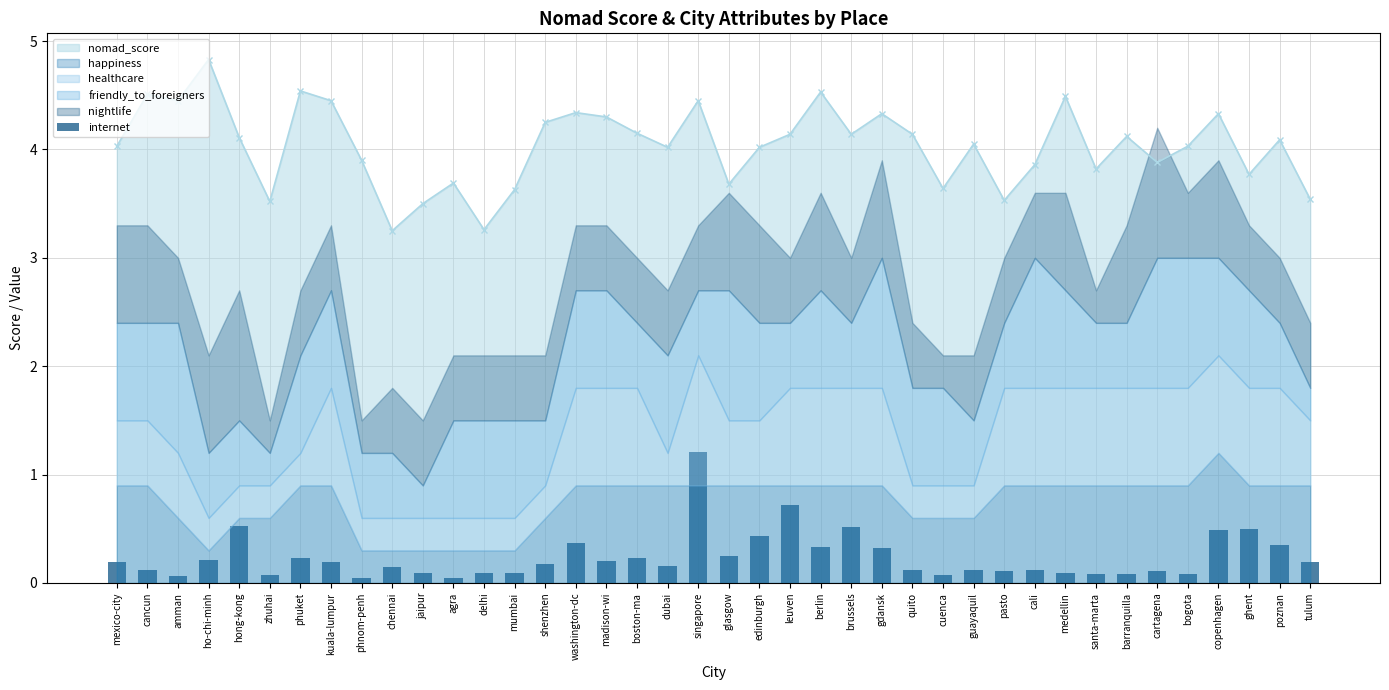

What position from the right is glasgow?

20